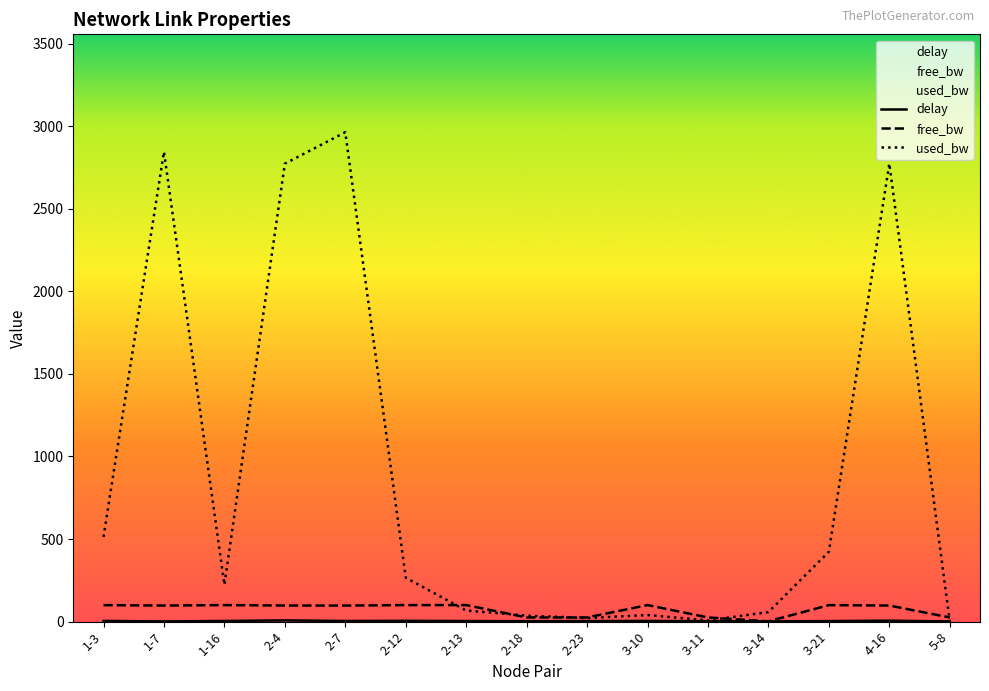

True or false: free_bw and delay intersect in this chart.

False